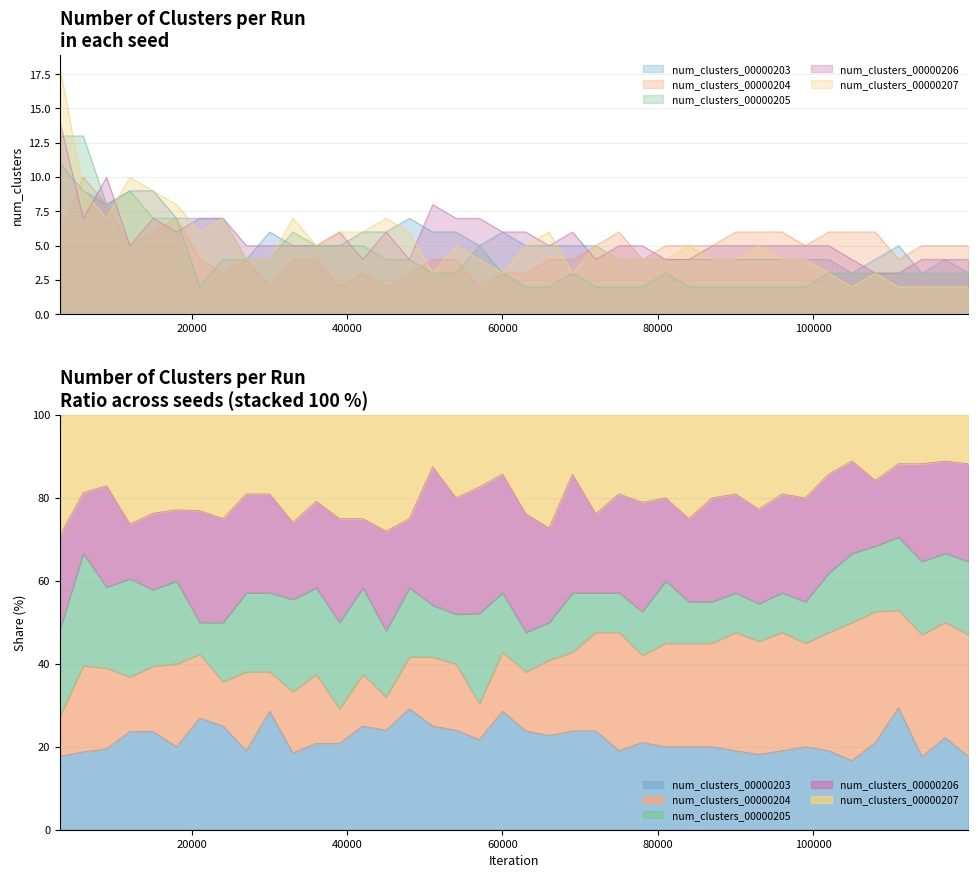

Is it true that num_clusters_00000206 equals 8 at 32999?

False